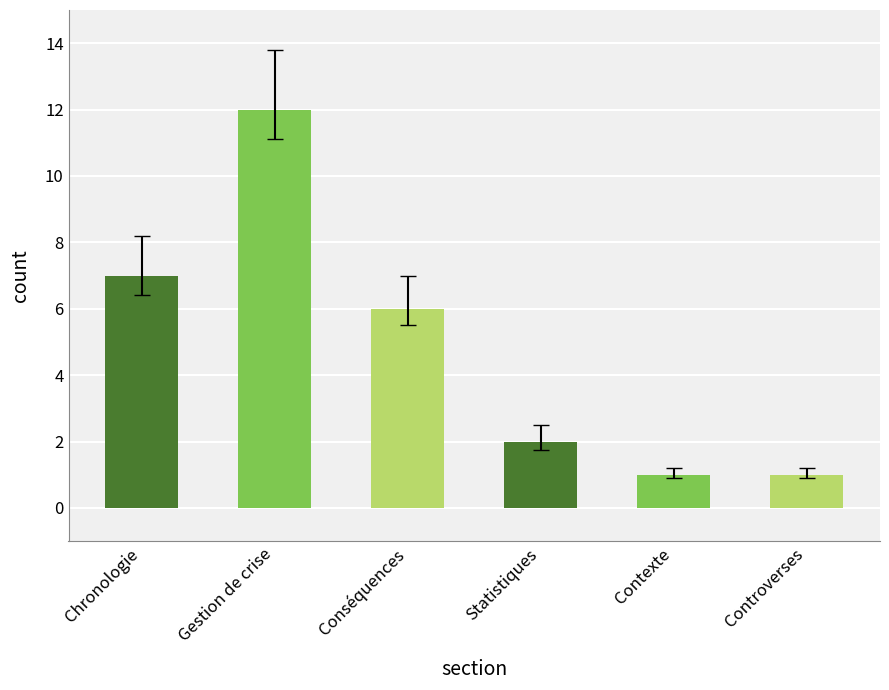

What is the value of the Contexte bar at the 3rd from the left?

1